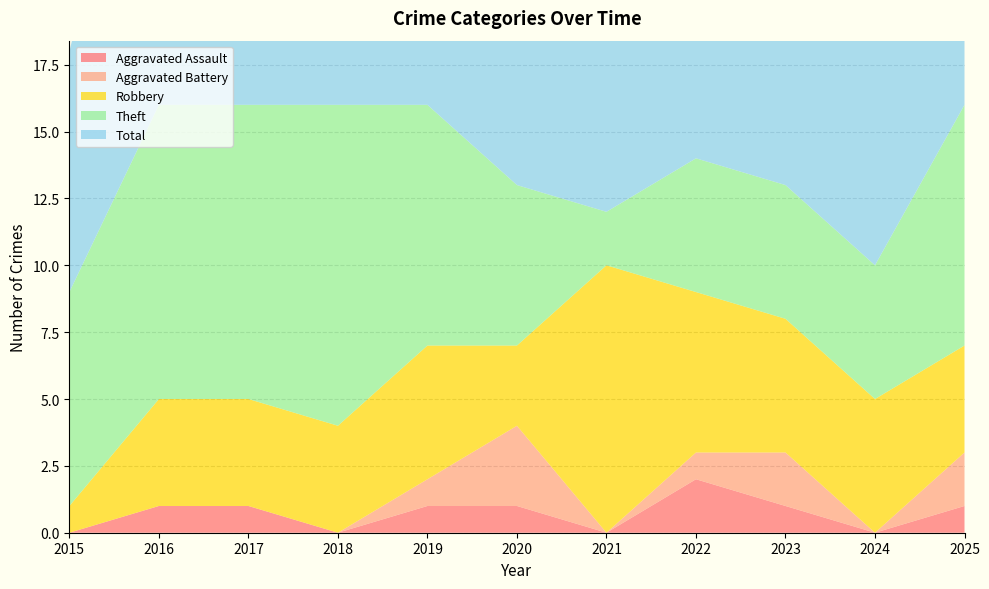

Reading right to left, transcribe all the data shown in this chart.

Aggravated Assault: 2025=1	2024=0	2023=1	2022=2	2021=0	2020=1	2019=1	2018=0	2017=1	2016=1	2015=0
Aggravated Battery: 2025=2	2024=0	2023=2	2022=1	2021=0	2020=3	2019=1	2018=0	2017=0	2016=0	2015=0
Robbery: 2025=4	2024=5	2023=5	2022=6	2021=10	2020=3	2019=5	2018=4	2017=4	2016=4	2015=1
Theft: 2025=9	2024=5	2023=5	2022=5	2021=2	2020=6	2019=9	2018=12	2017=11	2016=11	2015=8
Total: 2025=16	2024=10	2023=13	2022=14	2021=12	2020=13	2019=16	2018=16	2017=16	2016=16	2015=9